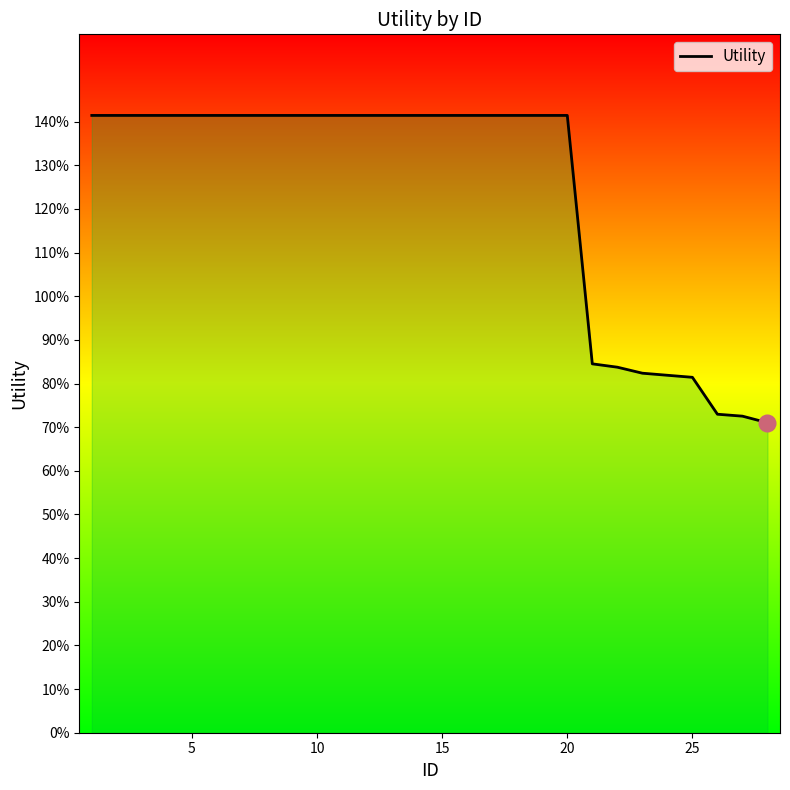

Does the chart have visible grid lines?

No